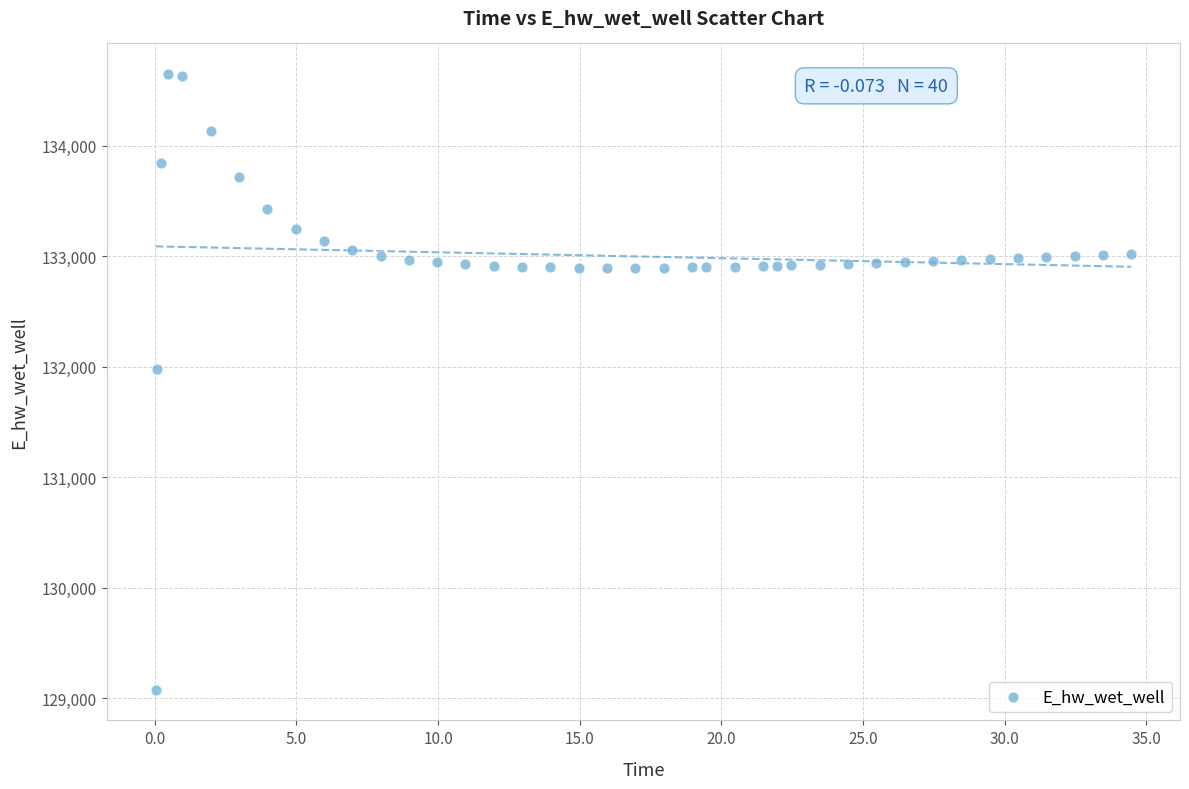

What Y value in the scatter plot is closest to 131863?

131984.9